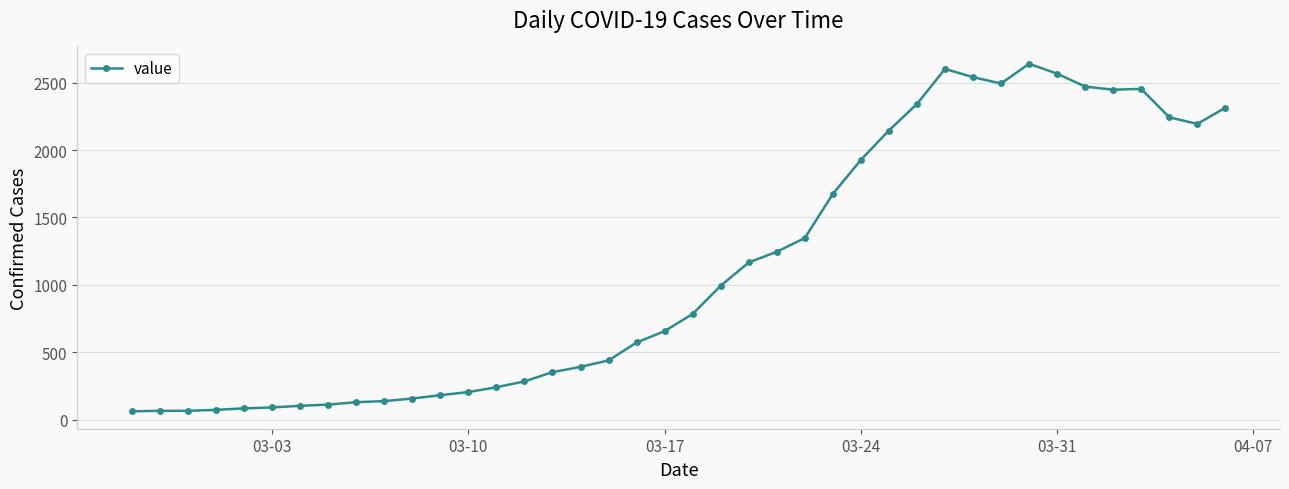

What is the greatest value displayed?

2640